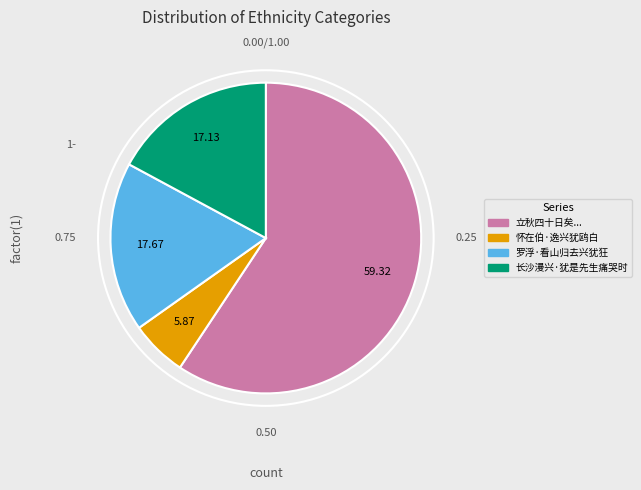

How many slices are in this pie chart?

4